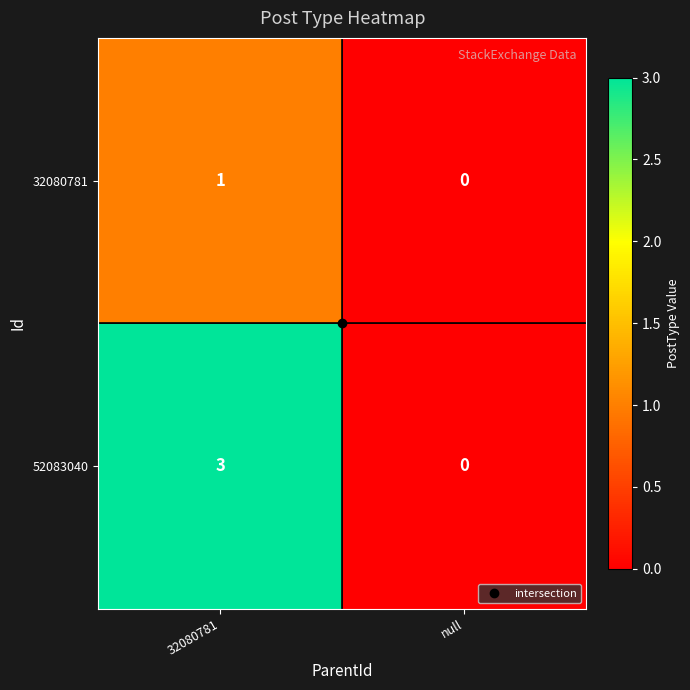

What is the difference between the 52083040 values at 32080781 and null?

3